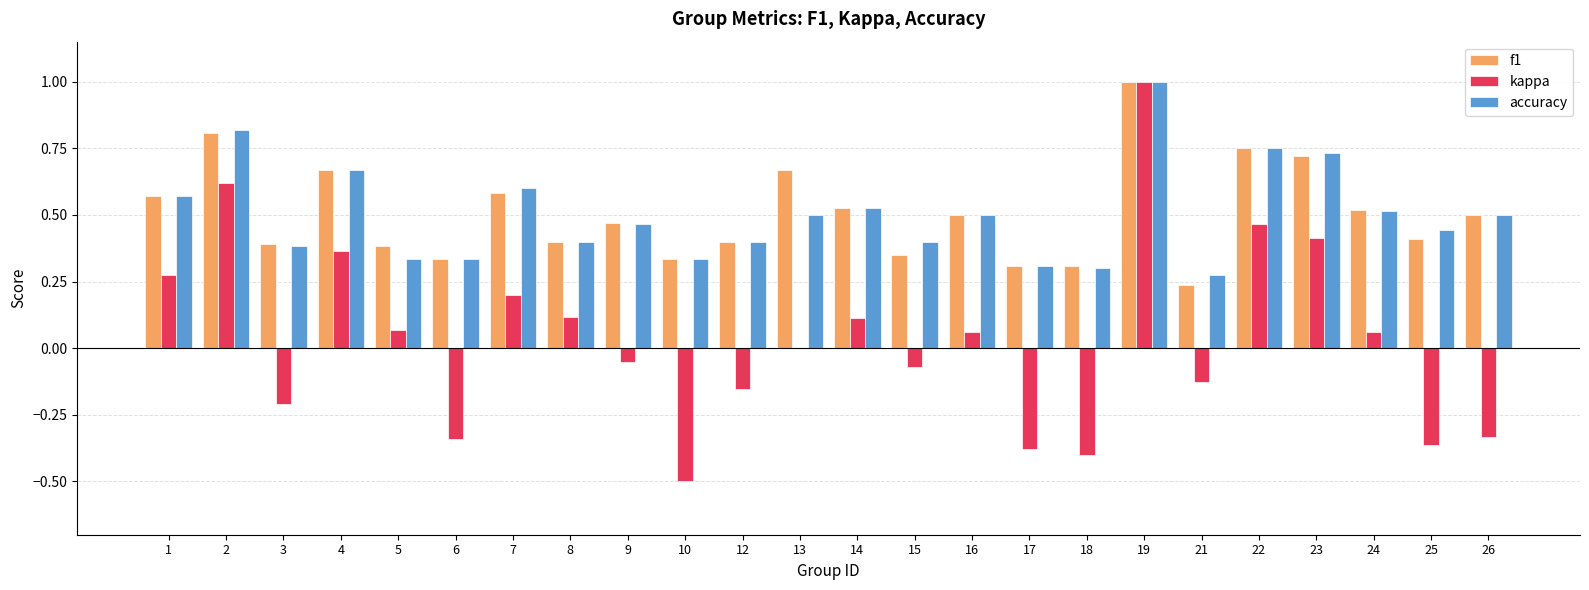

Where is f1 nearest to the value 0?

21